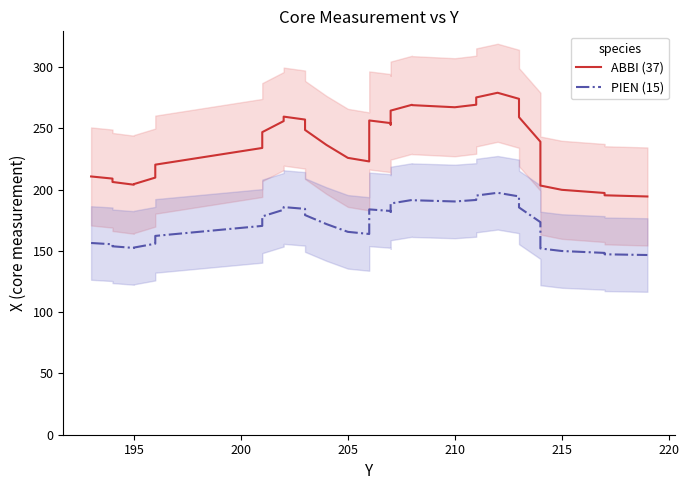

Reading left to right, what are all the values shown in this chart?

ABBI (37): 210.7	209.0	206.2	204.0	204.5	209.8	220.3	234.0	246.9	255.9	259.5	257.1	248.7	236.5	225.9	223.0	229.8	242.3	253.0	256.4	254.3	253.0	257.1	264.4	269.2	268.9	267.2	269.3	275.2	279.0	274.1	259.1	239.1	221.2	209.5	203.3	199.8	197.2	195.3	194.4
PIEN (15): 156.4	155.4	153.7	152.4	152.7	155.9	162.2	170.4	178.1	183.5	185.7	184.3	179.2	171.9	165.5	163.8	167.9	175.4	181.8	183.8	182.6	181.8	184.3	188.7	191.5	191.3	190.3	191.6	195.1	197.4	194.4	185.4	173.4	162.7	155.7	152.0	149.9	148.3	147.2	146.6